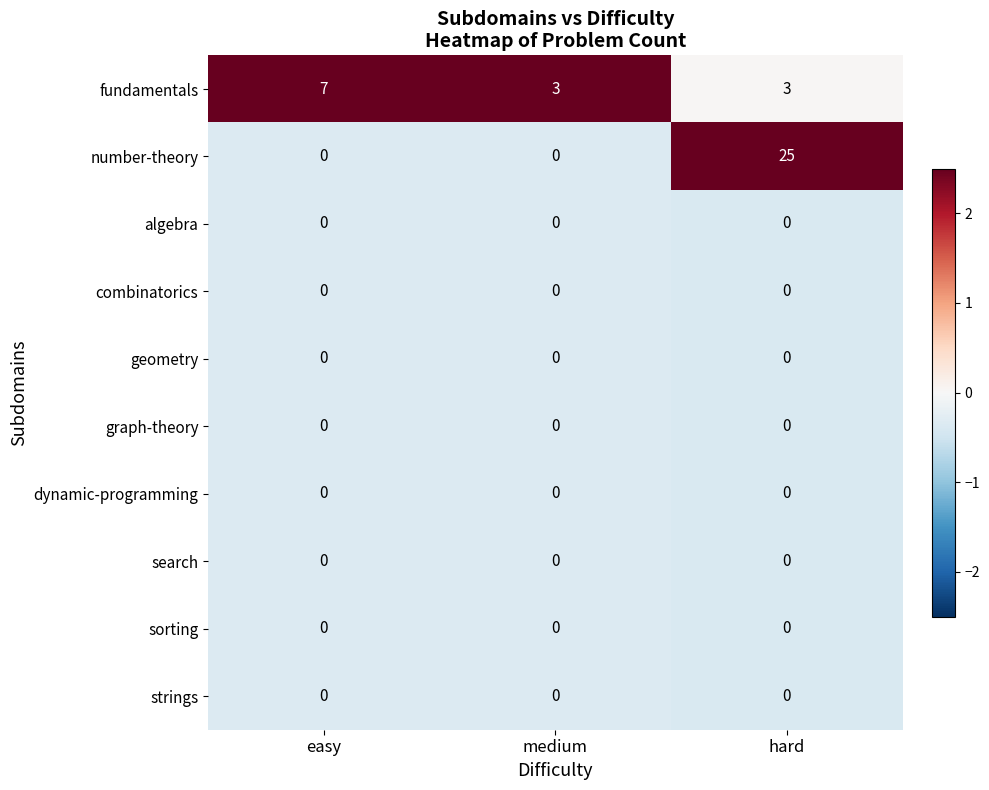

What is the difference between the highest and lowest values at medium?

3